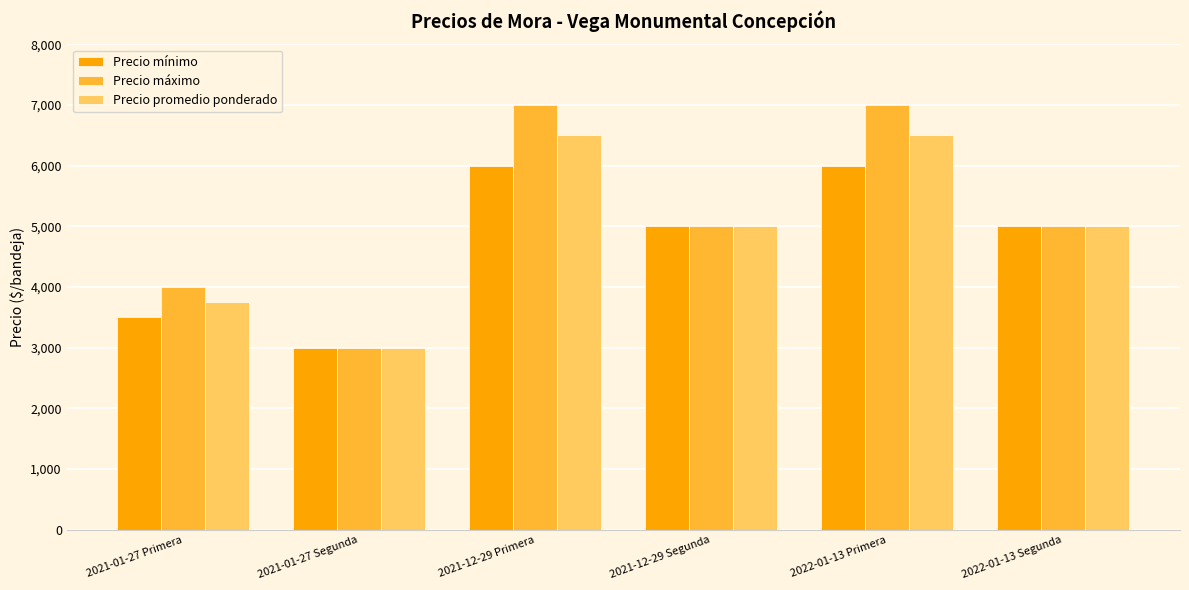

Which category has the lowest value across all series?

2021-01-27 Segunda